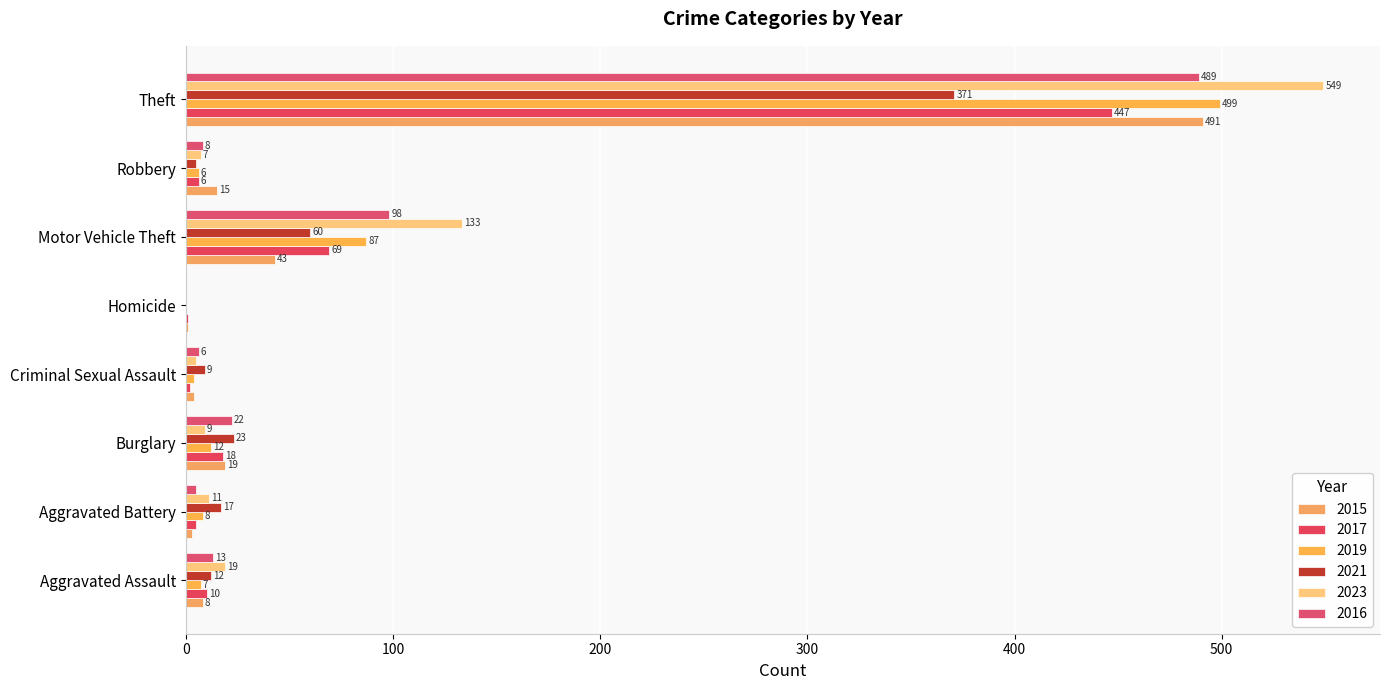

Between Robbery and Theft, which series saw the biggest shift?

2023